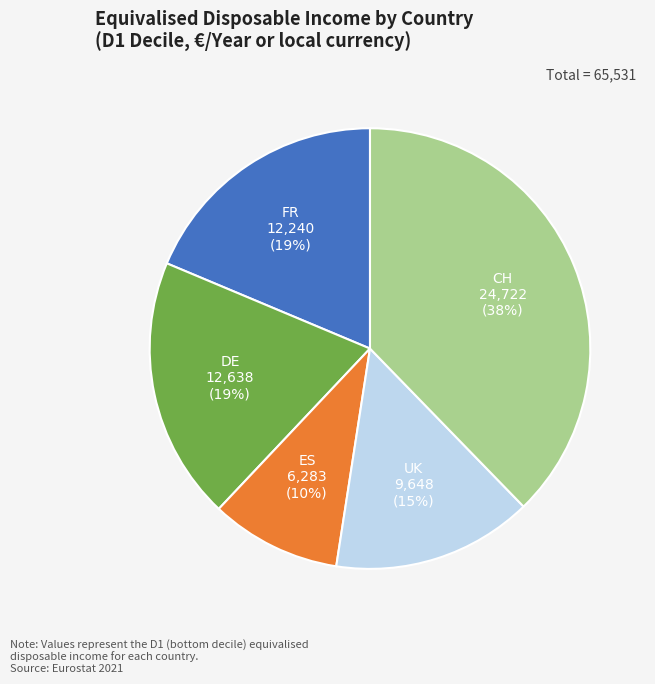

To the nearest percent, what portion does FR represent?

19%